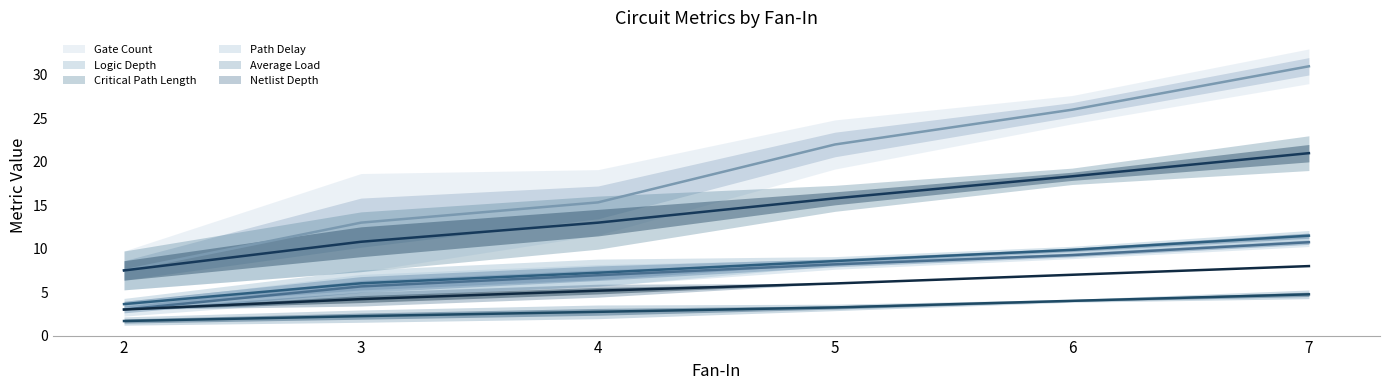

Between 4 and 5, which is larger?

5